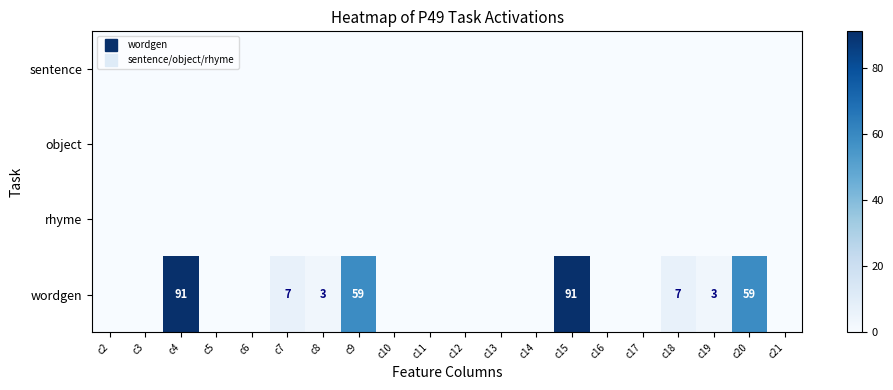

Which series has the largest range (max minus min)?

wordgen